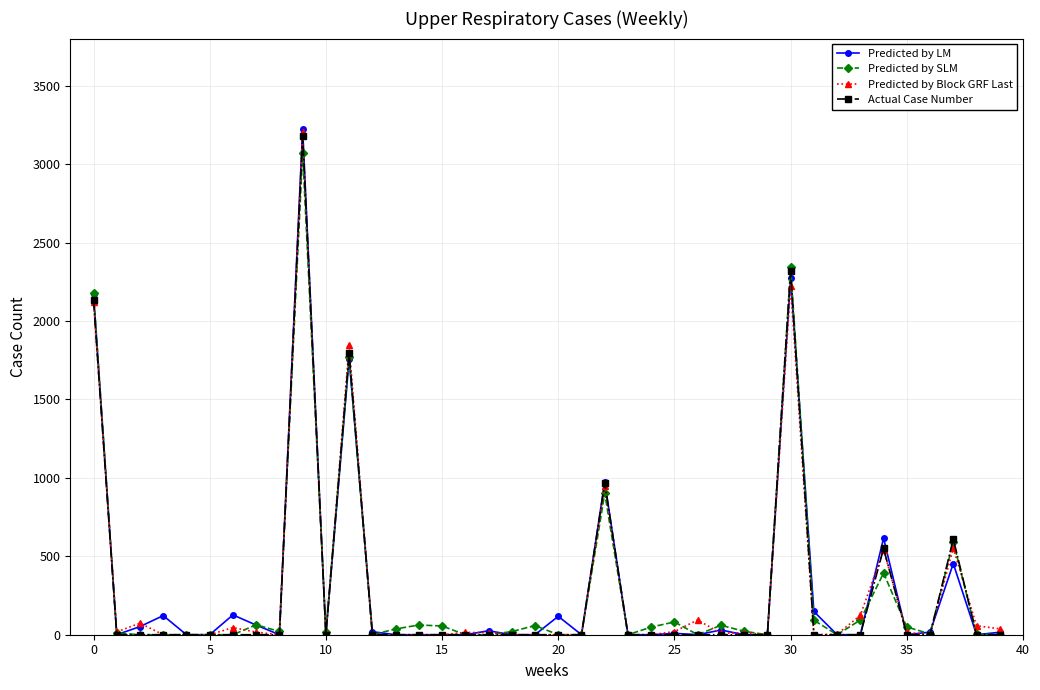

At how many categories does at least one series exceed 1012?

4